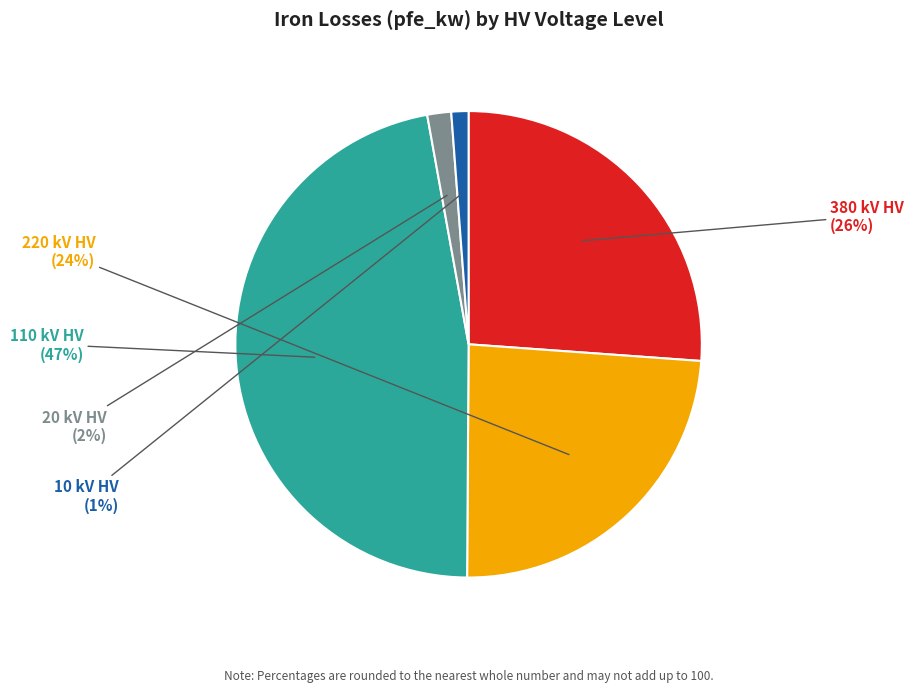

Is there any slice that represents more than half of the pie?

No